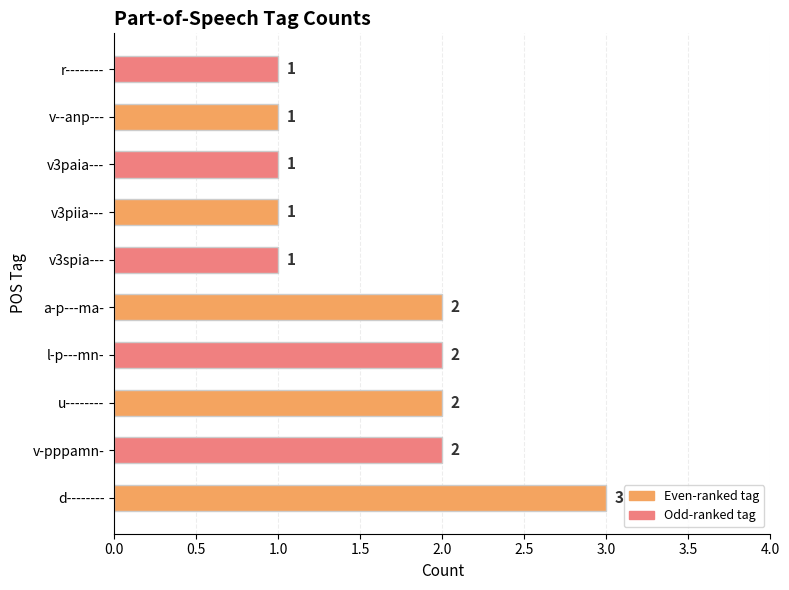

Count the values in the range 1 to 2.

9